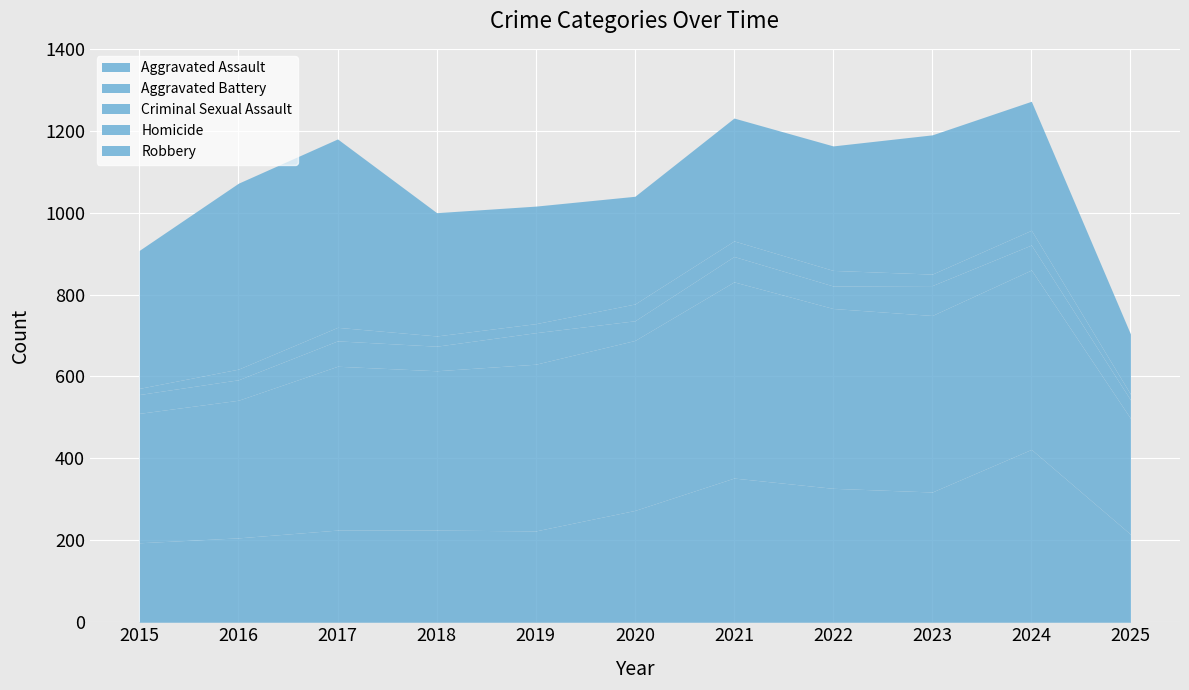

Reading left to right, list all the values displayed in this chart.

Aggravated Assault: 194	206	225	225	223	273	352	327	318	422	215
Aggravated Battery: 316	336	400	389	407	415	479	439	431	438	283
Criminal Sexual Assault: 46	50	62	60	77	48	62	55	73	61	45
Homicide: 15	26	33	25	22	41	38	38	28	36	14
Robbery: 337	454	460	301	287	263	300	304	340	315	147